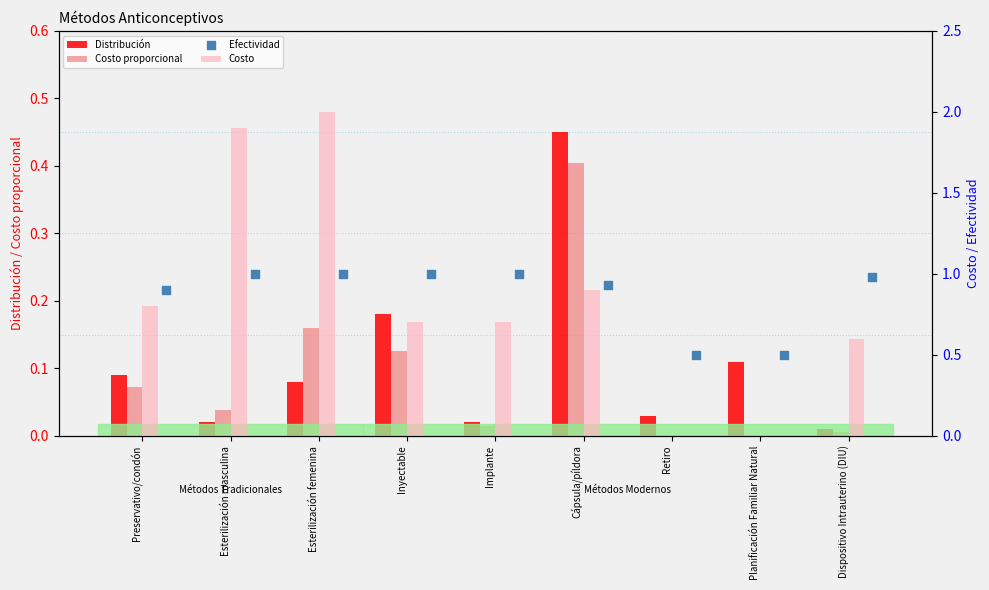

At how many categories does at least one series exceed 0?

9